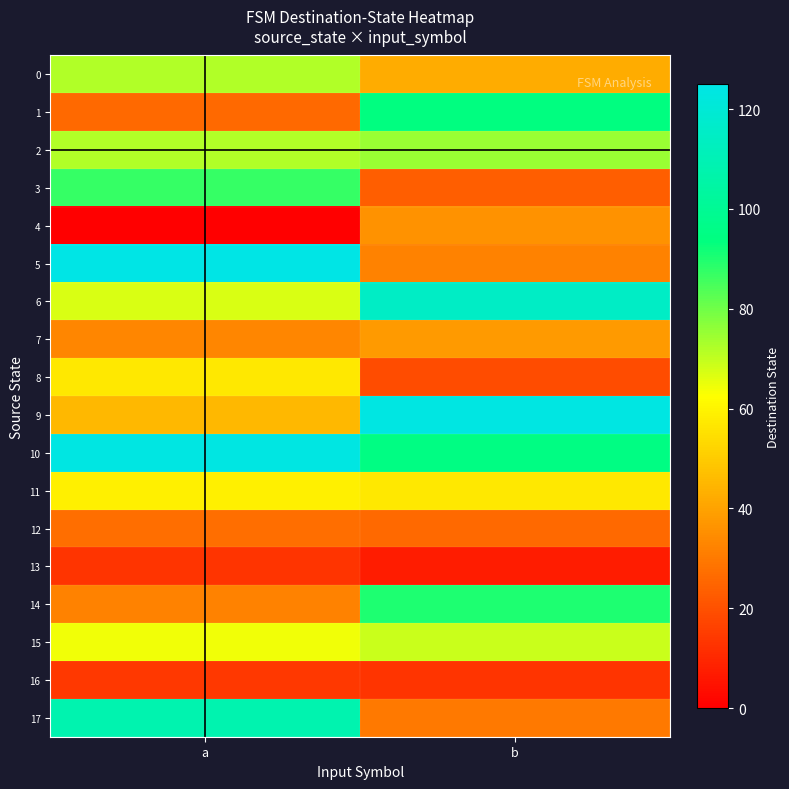

Reading left to right, transcribe all the data shown in this chart.

0: a=72	b=42
1: a=26	b=94
2: a=72	b=75
3: a=87	b=23
4: a=0	b=36
5: a=125	b=32
6: a=67	b=115
7: a=33	b=38
8: a=57	b=19
9: a=45	b=124
10: a=124	b=95
11: a=59	b=57
12: a=27	b=26
13: a=13	b=7
14: a=32	b=90
15: a=64	b=69
16: a=14	b=13
17: a=108	b=30